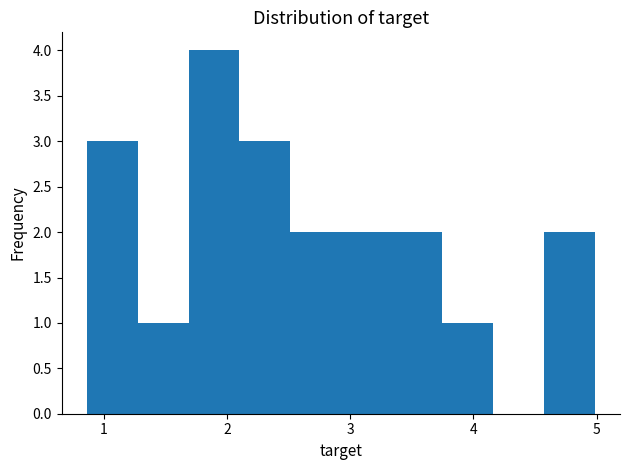

Reading left to right, list every bar in this chart as the range it spans on the x-axis followed by its height. Neither the bar edges nor the heights are printed on the chart, so give them approximately, as read against the axes.

0.9 to 1.3: 3
1.3 to 1.7: 1
1.7 to 2.1: 4
2.1 to 2.5: 3
2.5 to 2.9: 2
2.9 to 3.3: 2
3.3 to 3.7: 2
3.7 to 4.2: 1
4.2 to 4.6: 0
4.6 to 5.0: 2